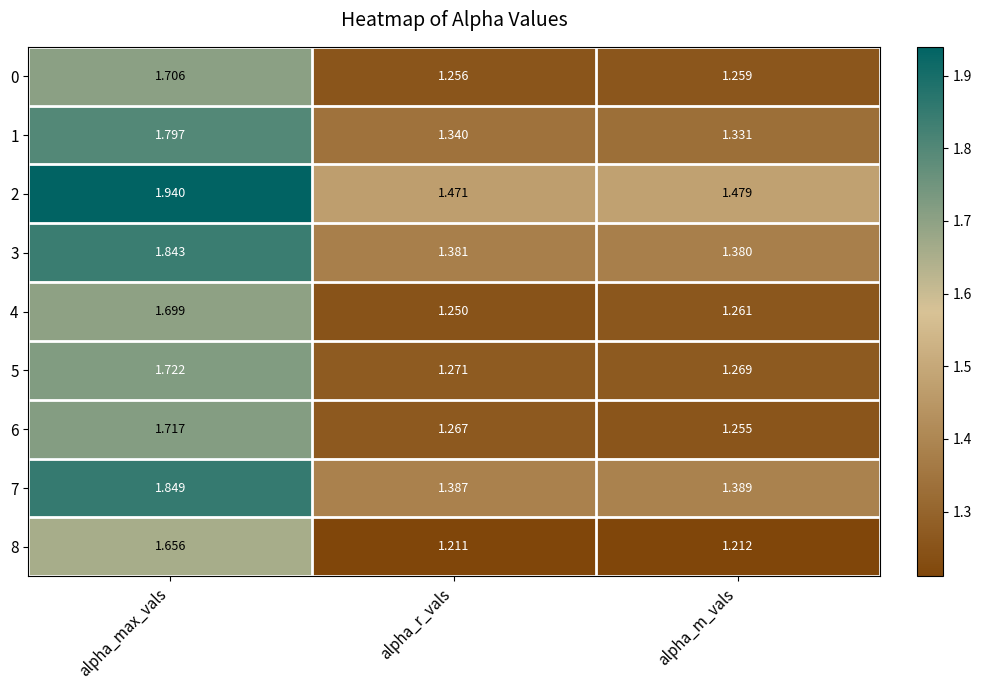

At which category is the sum across all series the highest?

alpha_max_vals